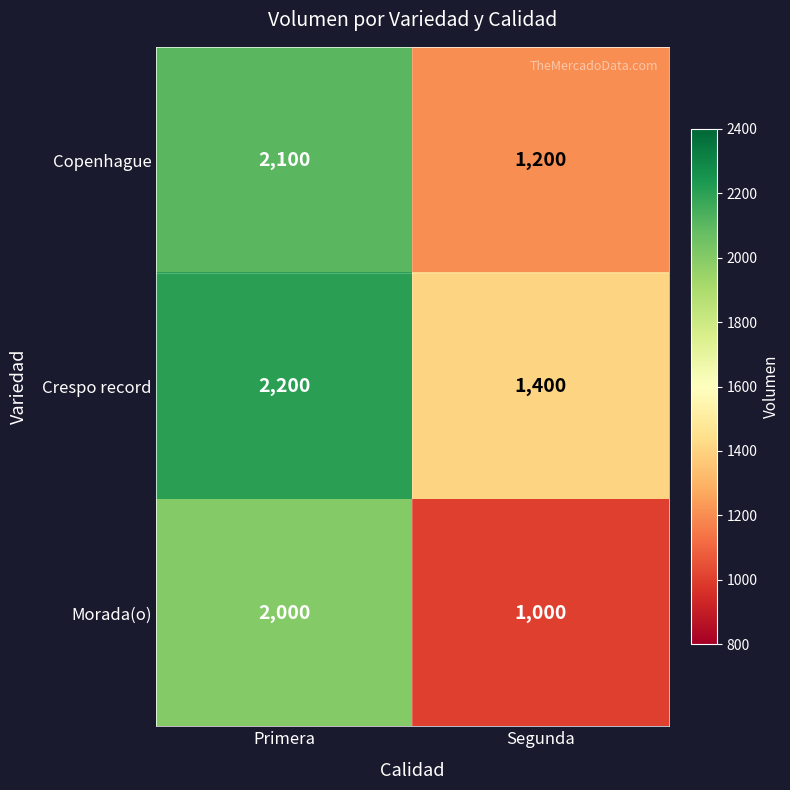

Reading left to right, extract all data points from this chart.

Copenhague: Primera=2100	Segunda=1200
Crespo record: Primera=2200	Segunda=1400
Morada(o): Primera=2000	Segunda=1000